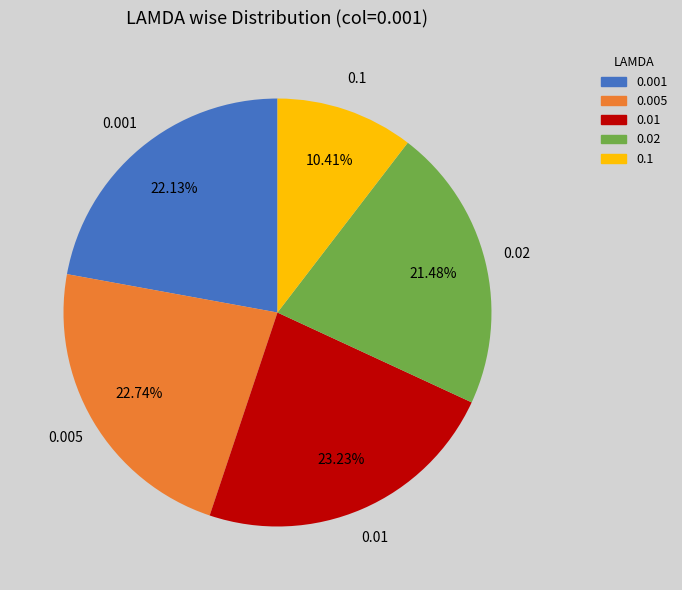

How many slices are in this pie chart?

5